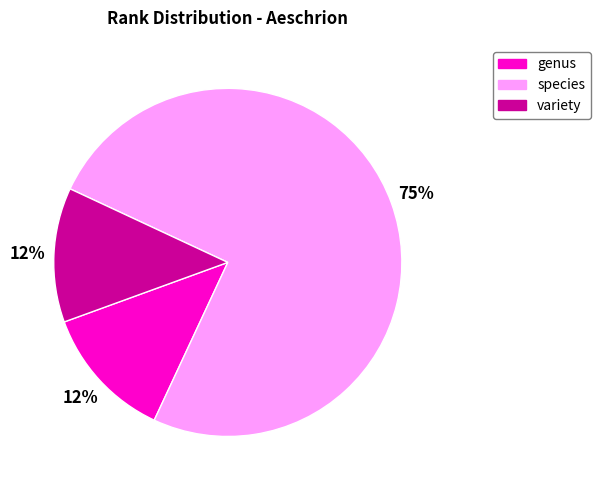

To the nearest percent, what is the combined percentage of genus and variety?

25%